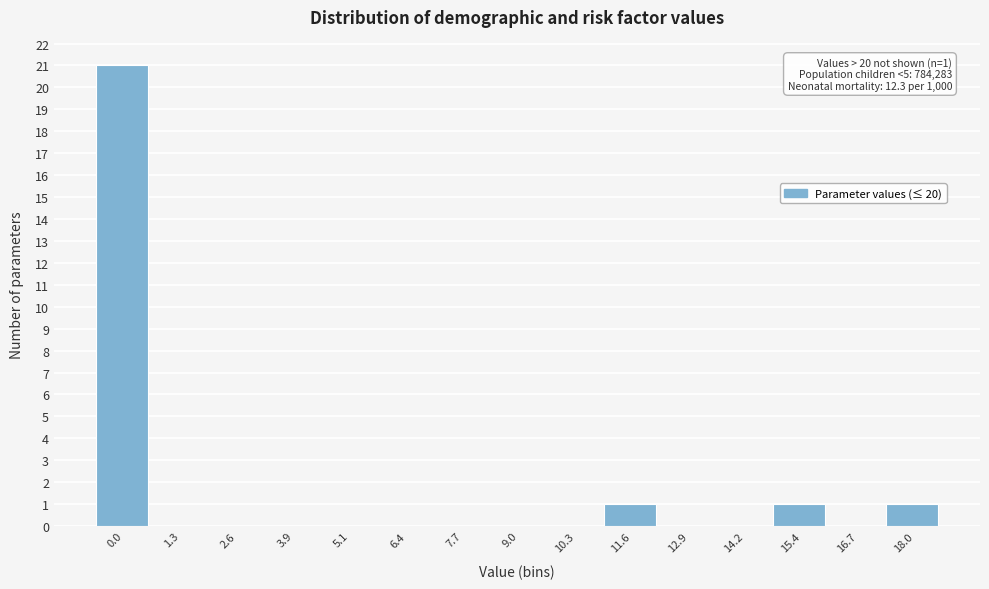

Reading left to right, transcribe all the data shown in this chart.

0.0=21	1.3=0	2.6=0	3.9=0	5.1=0	6.4=0	7.7=0	9.0=0	10.3=0	11.6=1	12.9=0	14.2=0	15.4=1	16.7=0	18.0=1